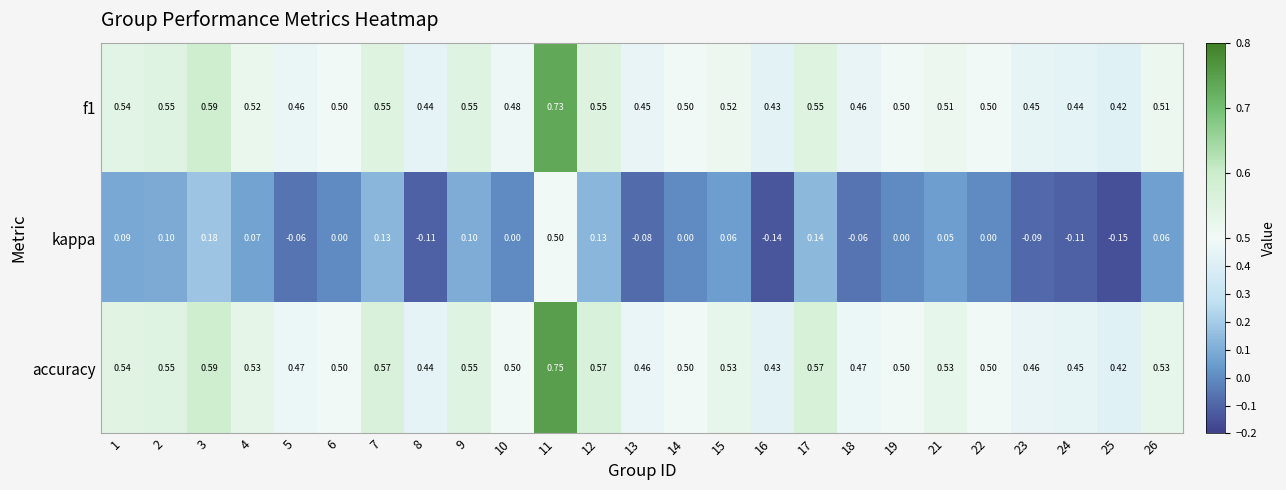

Is the value of accuracy at 9 greater than the value of kappa at 3?

Yes